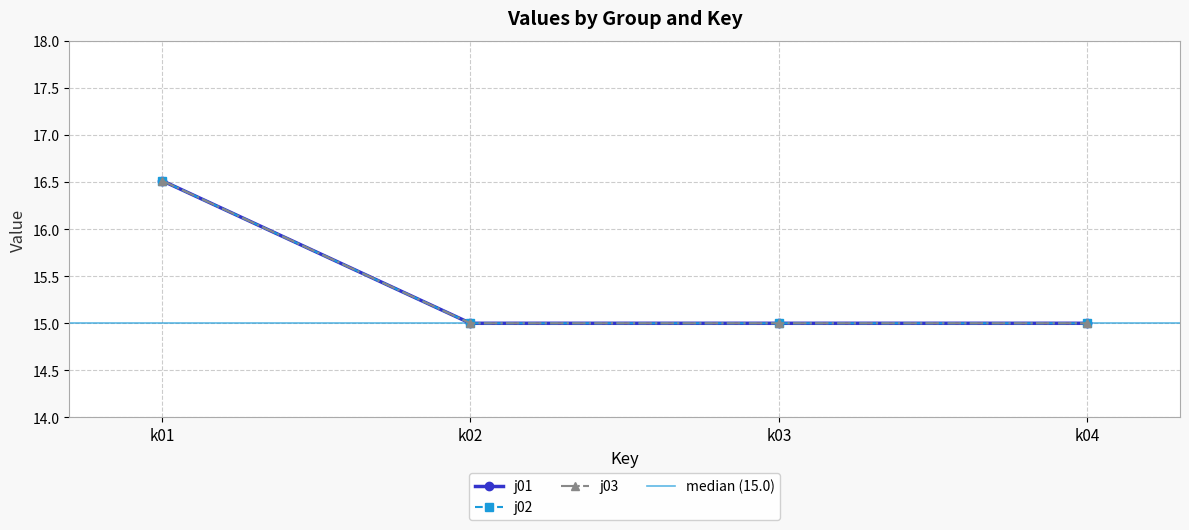

Reading right to left, transcribe all the data shown in this chart.

j01: k04=15.0	k03=15.0	k02=15.0	k01=16.5
j02: k04=15.0	k03=15.0	k02=15.0	k01=16.5
j03: k04=15.0	k03=15.0	k02=15.0	k01=16.5